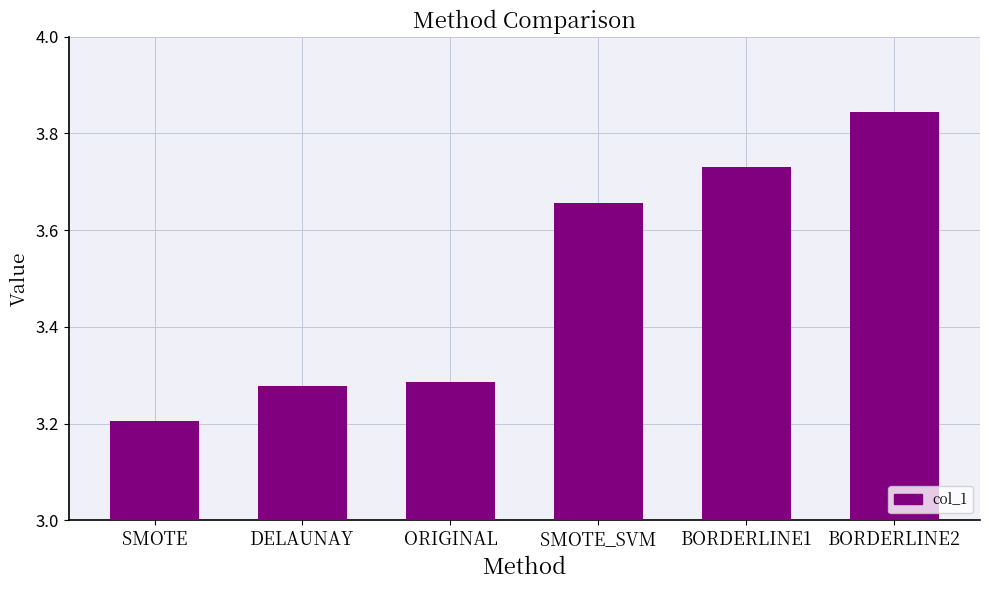

How many bars are there in total?

6